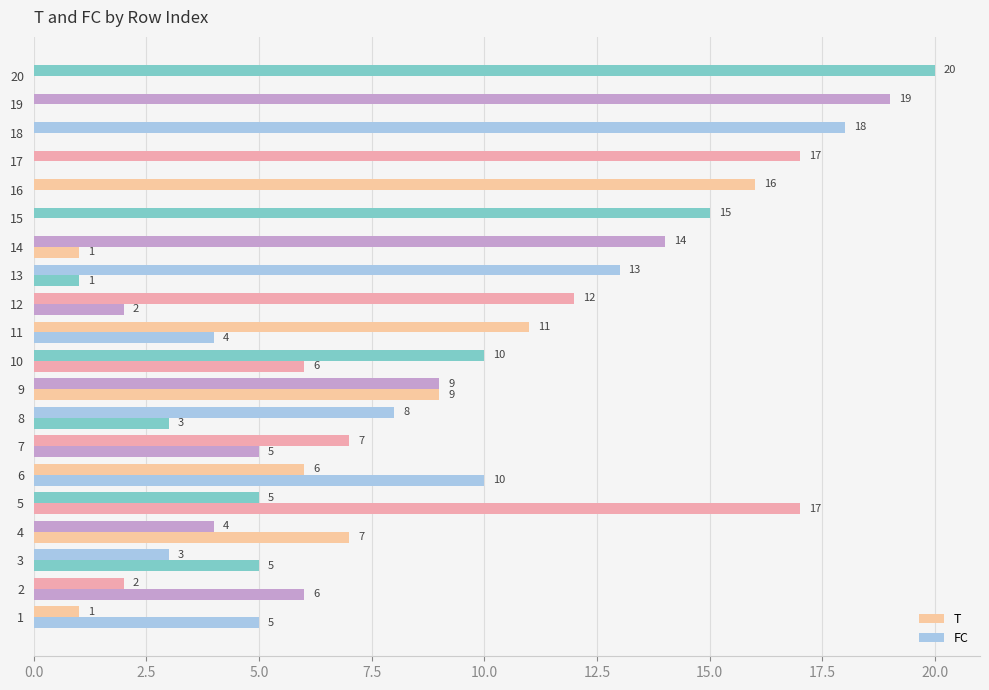

How many data points does each series have?

20